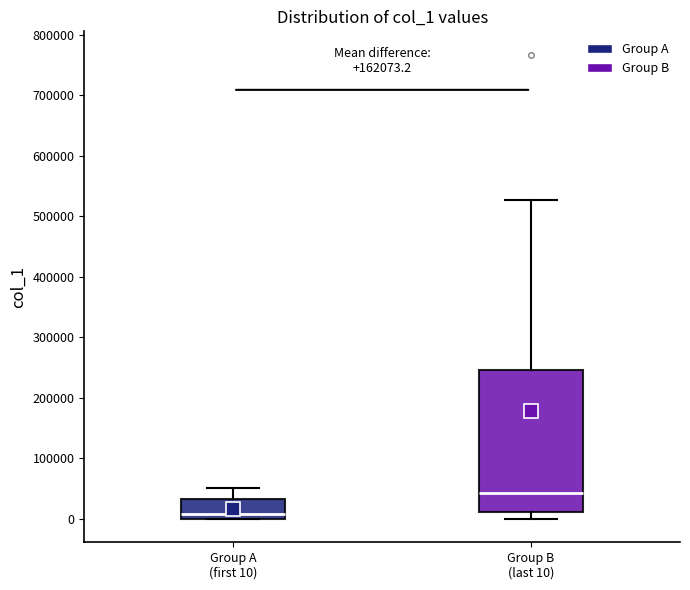

Where does the upper whisker of the box for Group A (first 10) end on the y-axis? The values are not printed on the chart, so give them approximately, as read against the axis.

50000